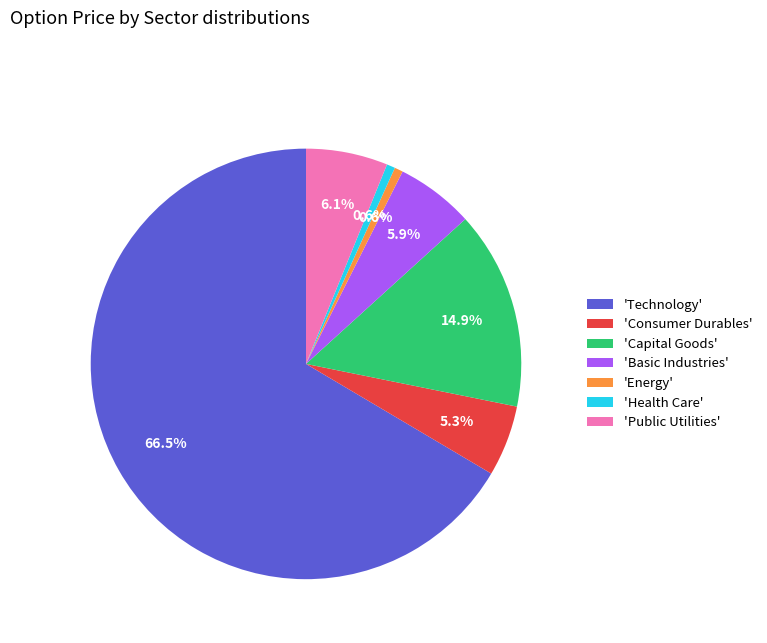

What is the largest slice in the pie chart?

'Technology'